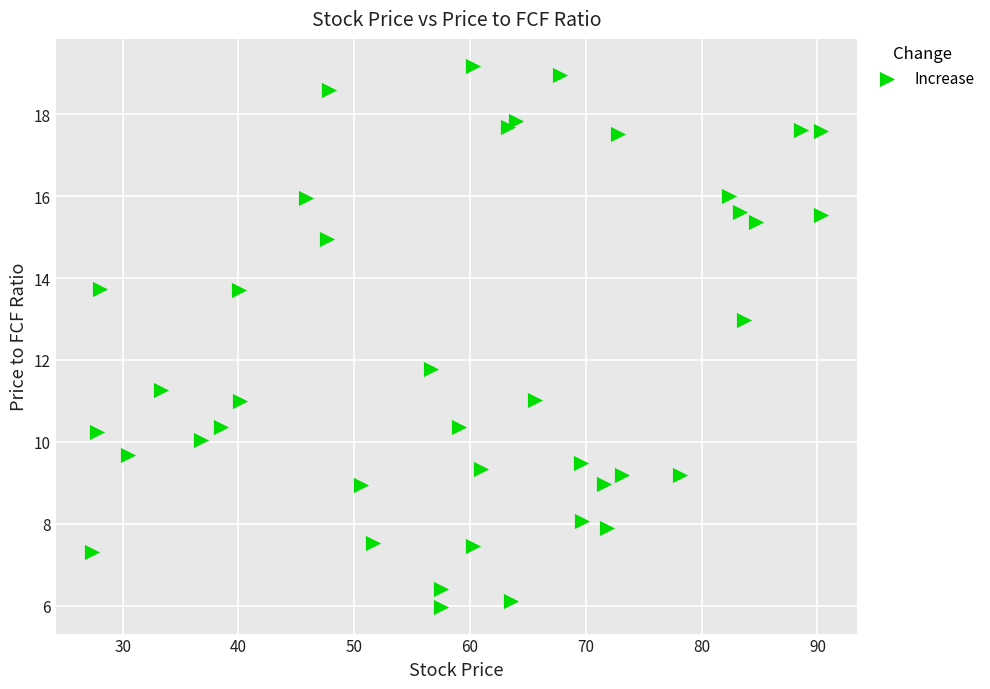

What Y value in the scatter plot is closest to 12?

11.8